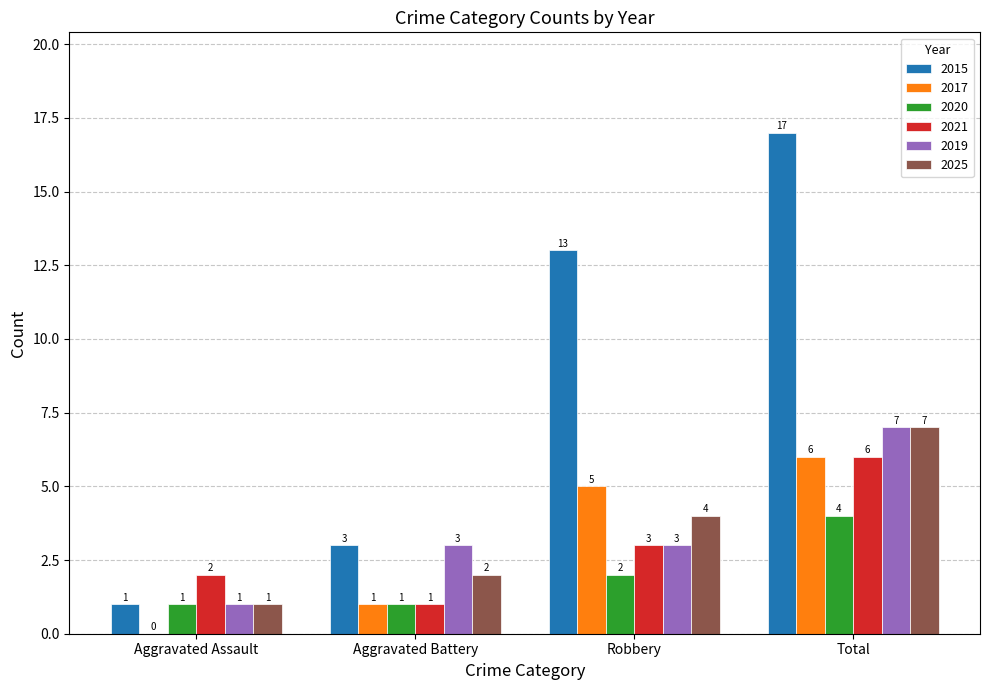

What are all the series names shown in the legend?

2015, 2017, 2020, 2021, 2019, 2025